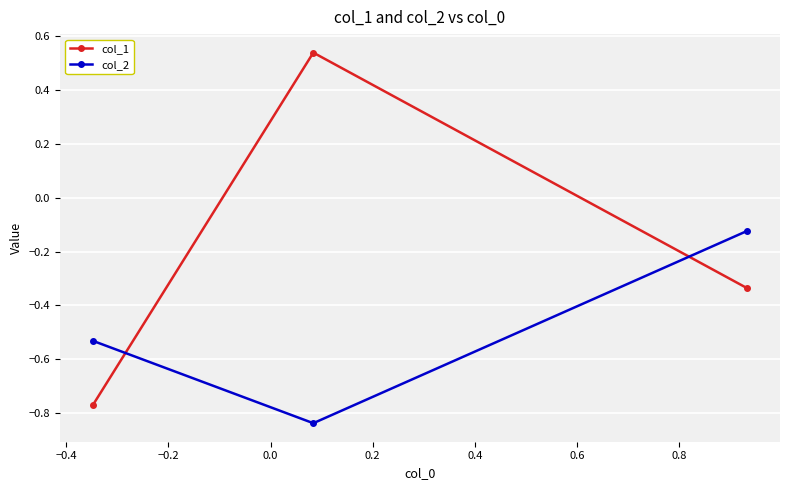

What is the difference between the maximum and minimum values in the col_1 series?

1.3